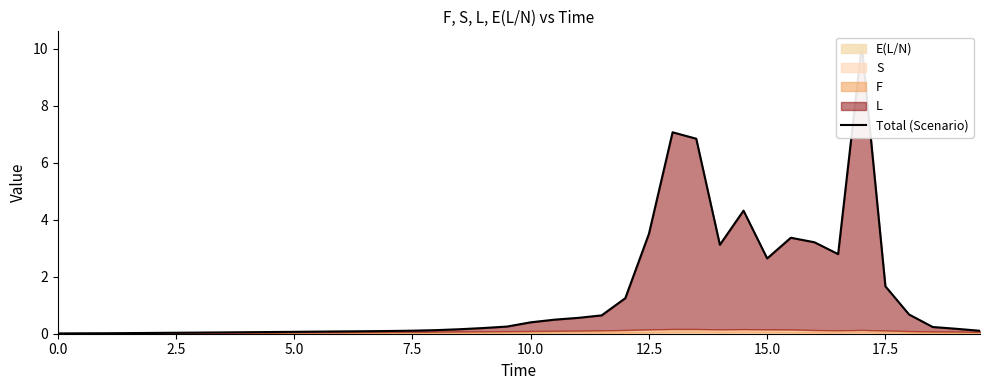

What is the value of the 26th point from the left?

3.5